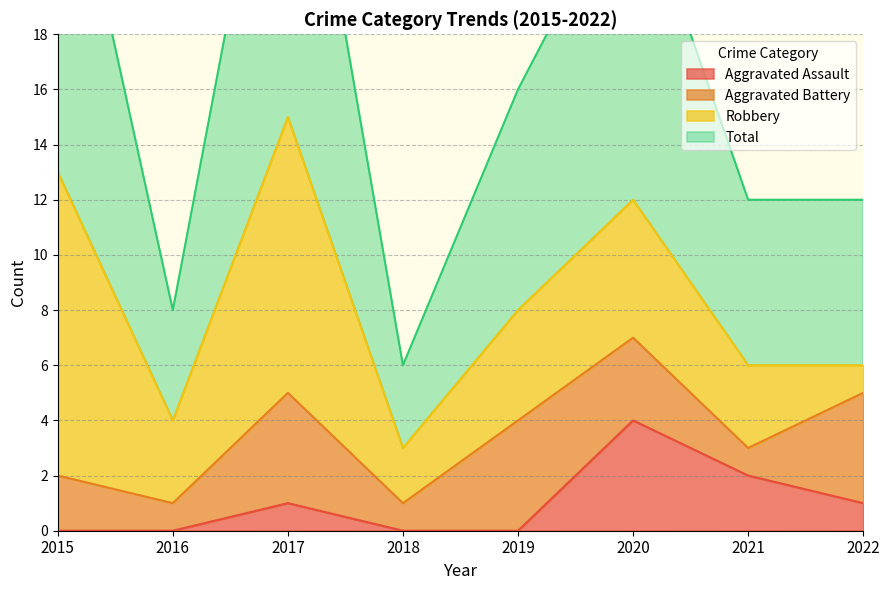

Is it true that Aggravated Assault equals 7 at 2020?

False